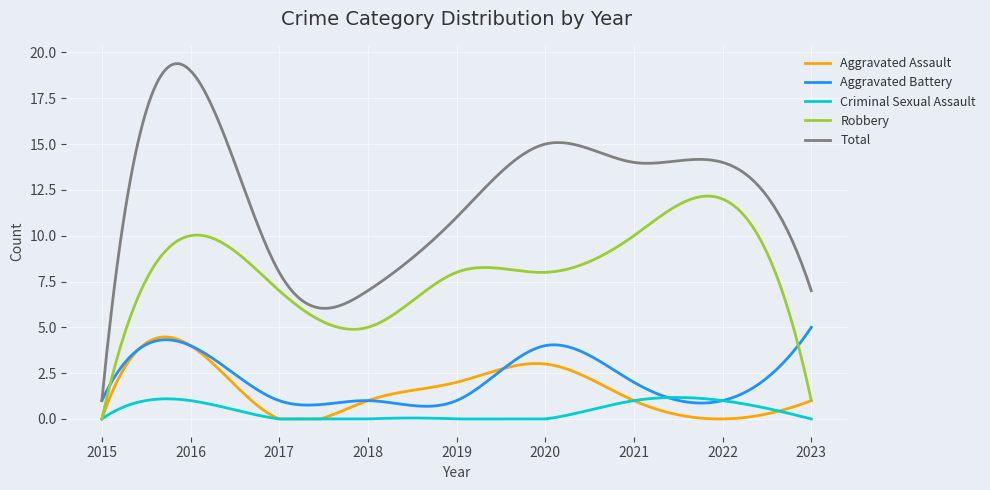

What is the average value of the Aggravated Assault series?

1.6